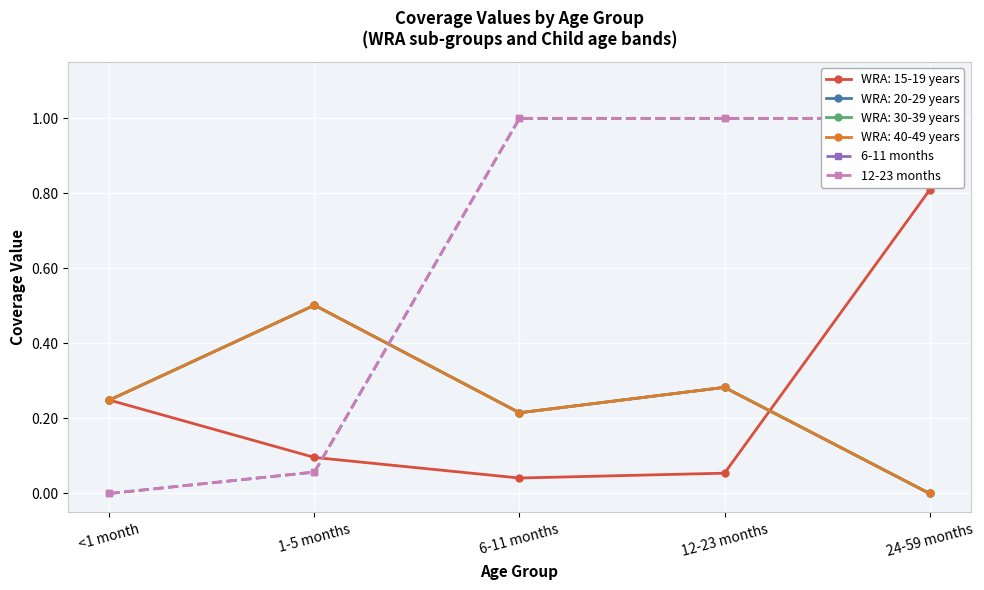

Which has a higher value, 12-23 months or 1-5 months?

12-23 months